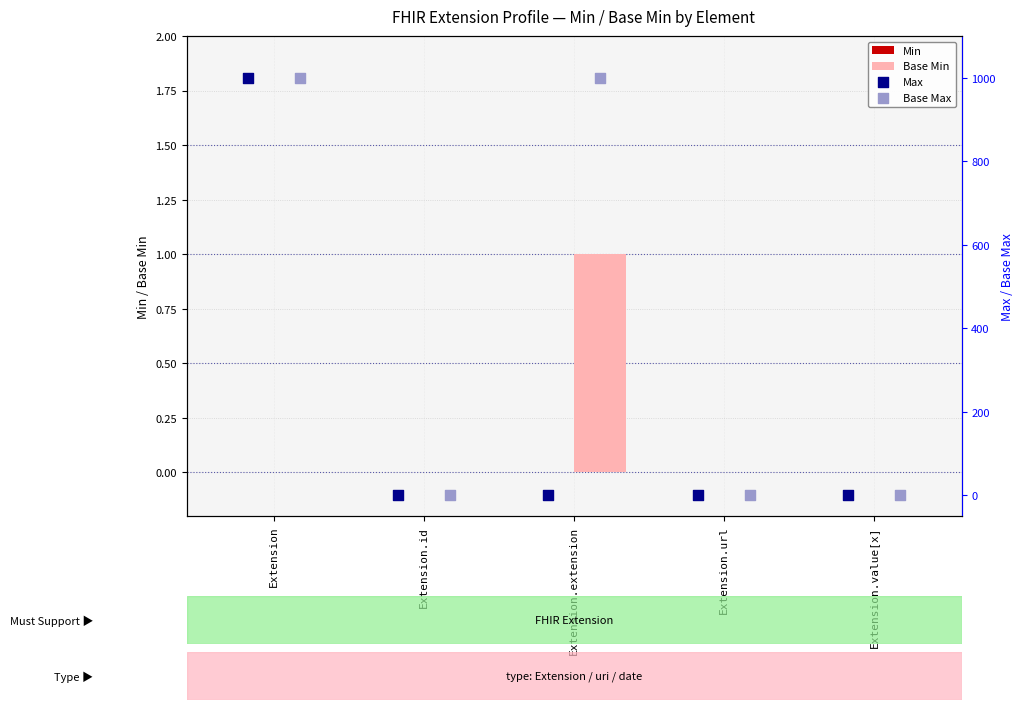

Which series has the largest Y range (max minus min)?

Max